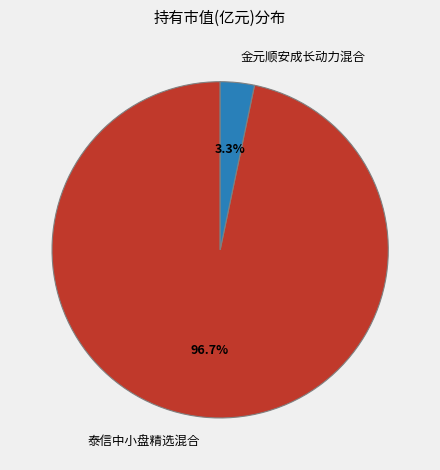

What is the total percentage of 金元顺安成长动力混合 and 泰信中小盘精选混合?

100.0%